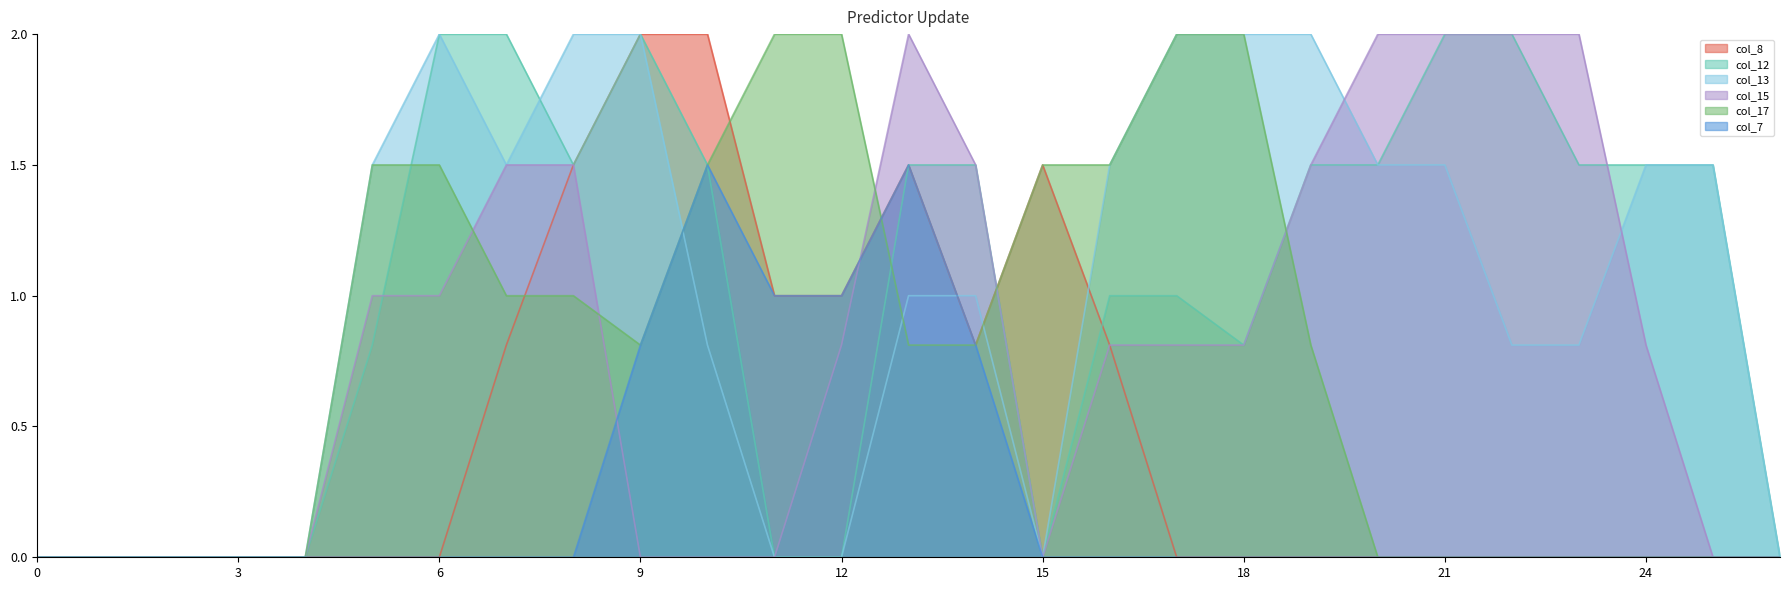

How many values in col_17 are above zero?

15